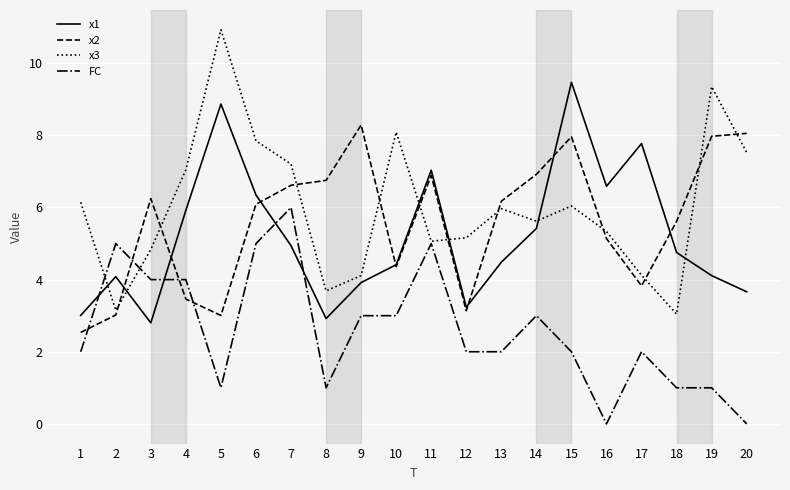

Between 3 and 8, which series saw the biggest shift?

FC